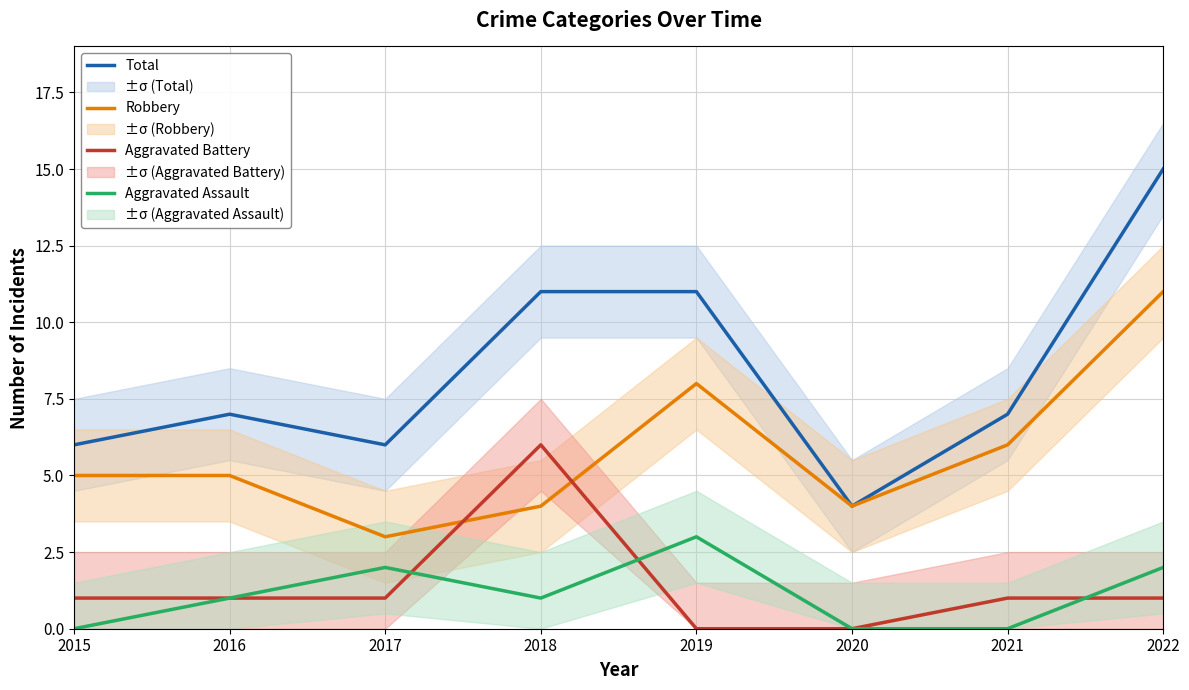

What is the greatest value displayed?

15